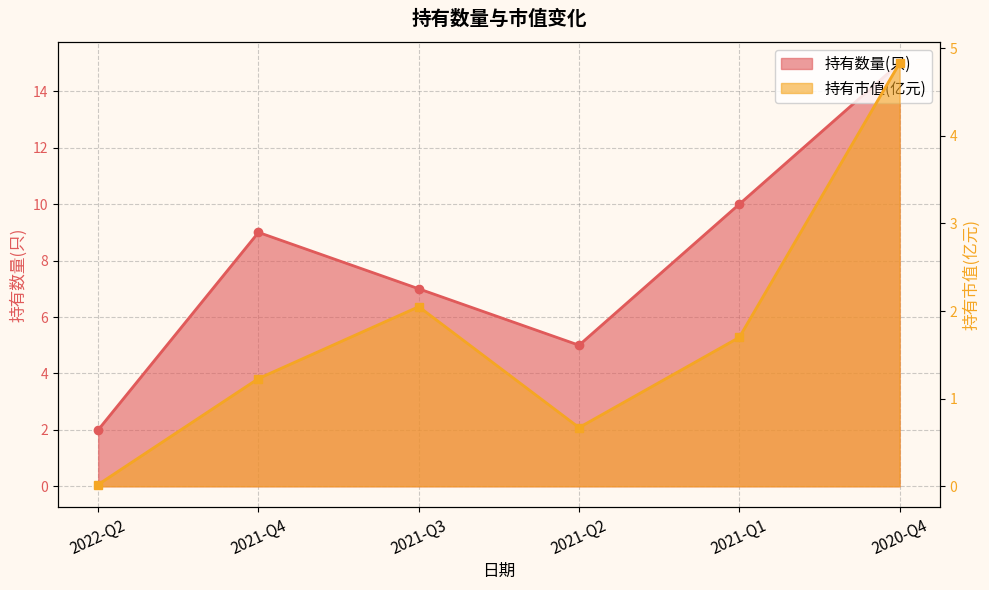

Where is 持有市值(亿元) nearest to the value 2?

2021-Q3